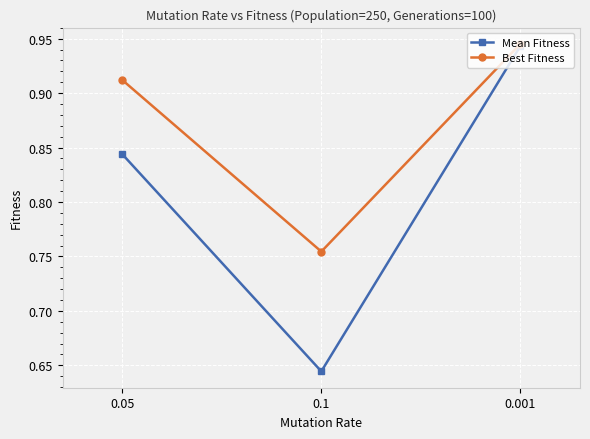

How many categories are shown in the chart?

3